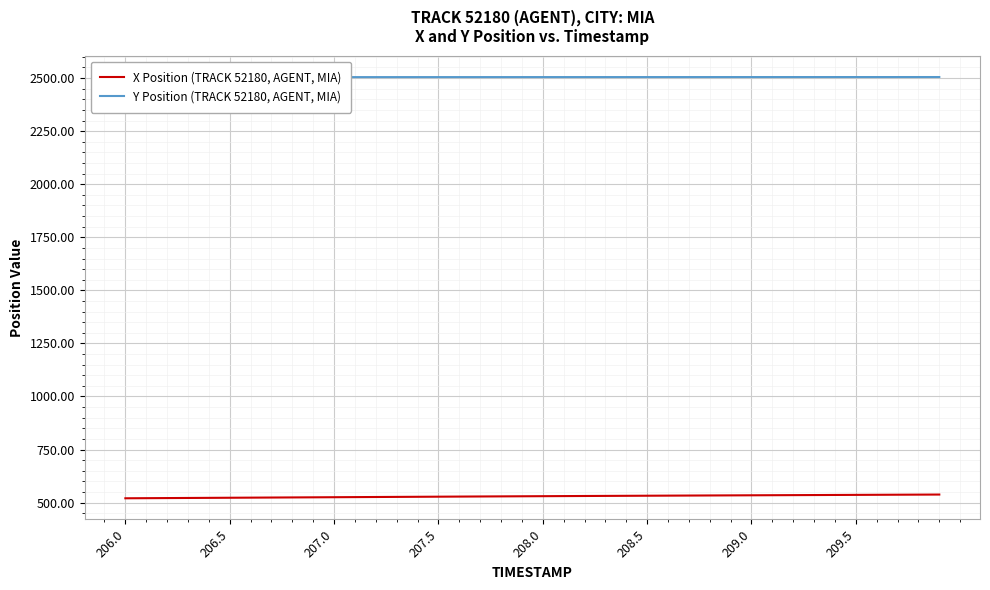

Which label corresponds to the smallest value in the chart?

206.0